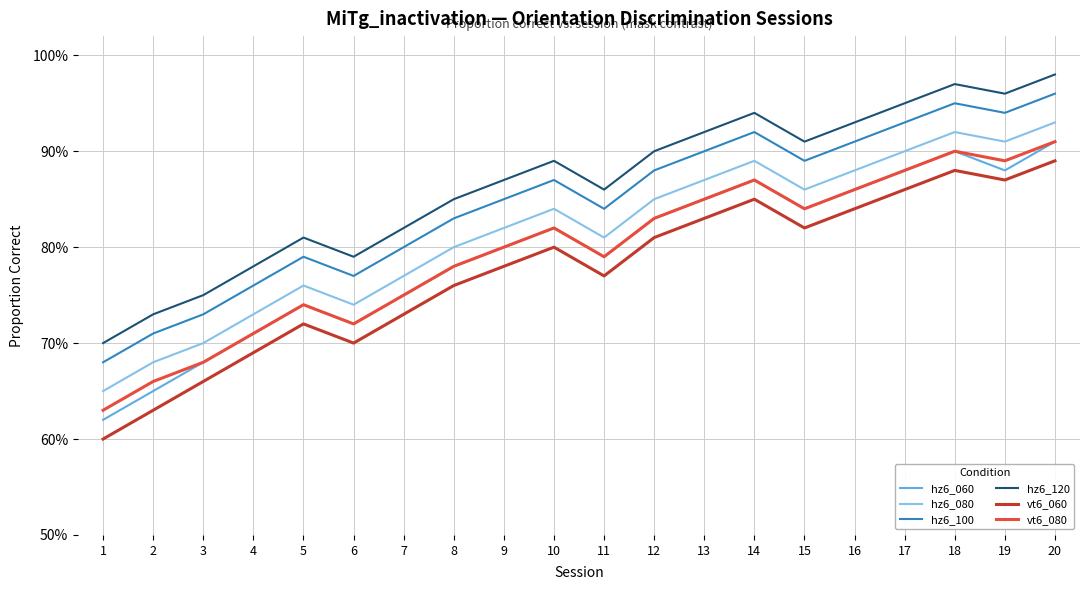

At which category is the sum across all series the highest?

20